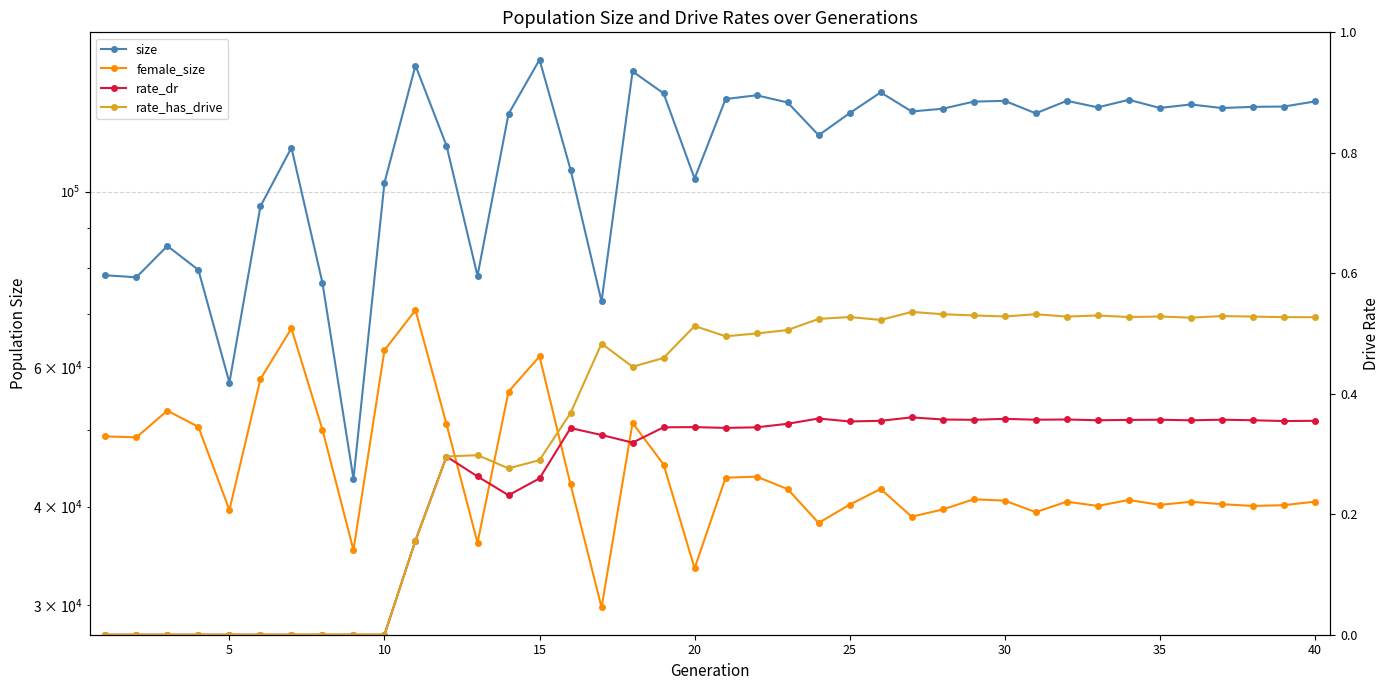

True or false: rate_dr and size cross at least once.

False